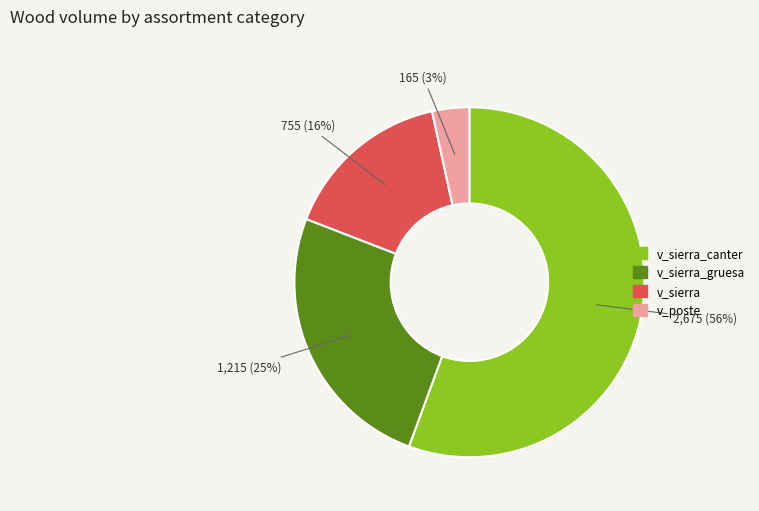

How many segments does this pie chart have?

4